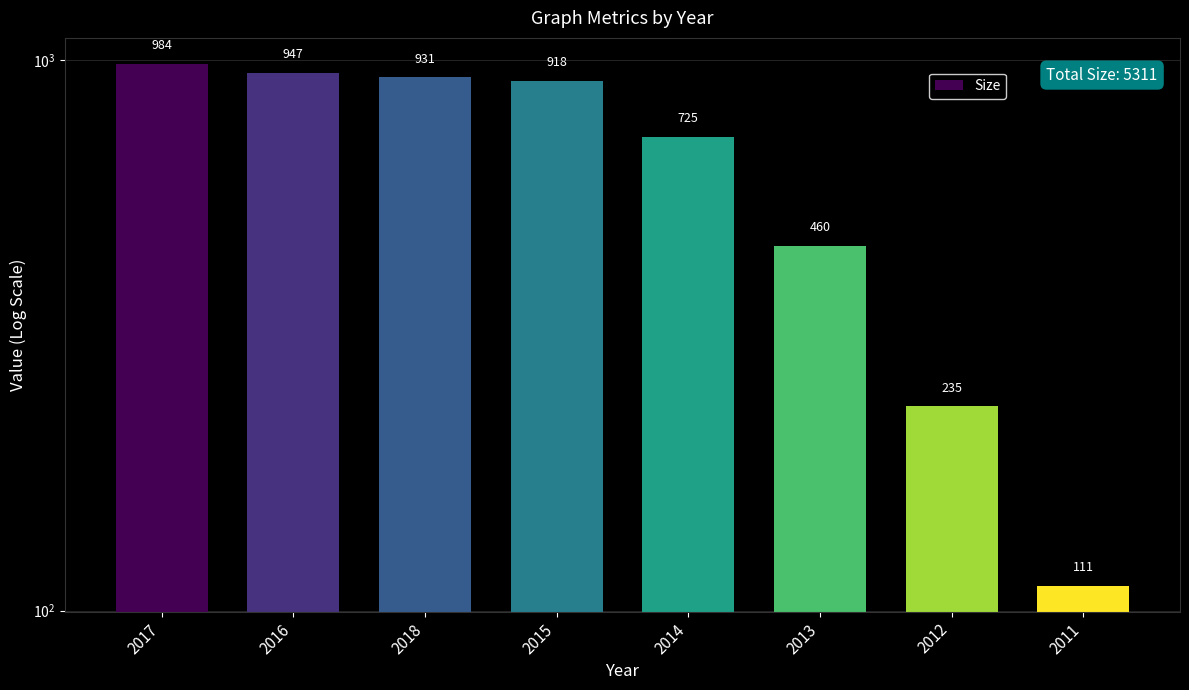

What is the approximate value at 2017?

984